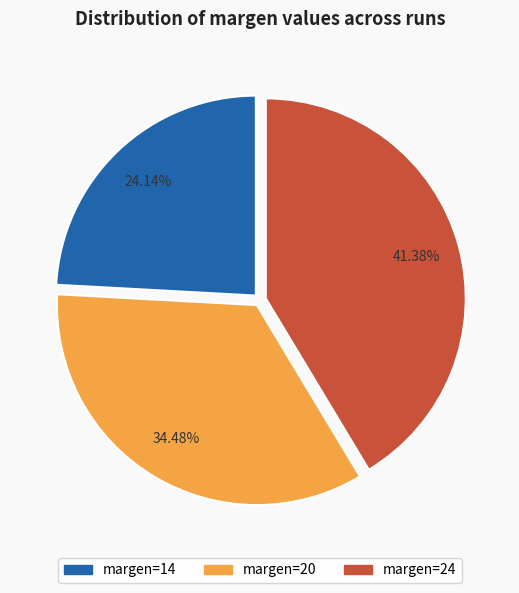

What percentage is the margen=20 slice, to the nearest percent?

34%